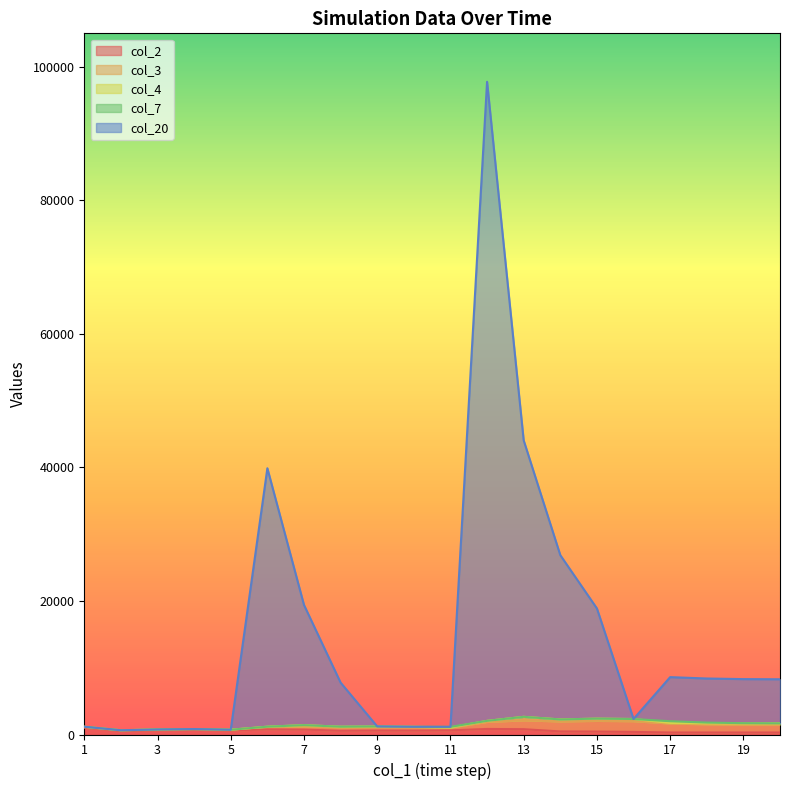

Reading left to right, extract all data points from this chart.

col_2: 1=1017	2=536	3=656	4=715	5=617	6=771	7=735	8=563	9=600	10=591	11=627	12=830	13=794	14=461	15=439	16=390	17=300	18=300	19=300	20=300
col_3: 1=100	2=100	3=100	4=100	5=100	6=358	7=478	8=522	9=522	10=522	11=422	12=1060	13=1336	14=1500	15=1610	16=1610	17=1352	18=1232	19=1188	20=1188
col_4: 1=48	2=0	3=0	4=0	5=0	6=43	7=190	8=84	9=89	10=44	11=0	12=155	13=518	14=297	15=329	16=322	17=82	18=134	19=163	20=184
col_7: 1=0	2=0	3=0	4=0	5=0	6=0	7=0	8=0	9=0	10=0	11=100	12=0	13=0	14=0	15=0	16=0	17=258	18=120	19=44	20=0
col_20: 1=0	2=0	3=0	4=0	5=0	6=38700	7=18000	8=6600	9=0	10=0	11=0	12=95700	13=41400	14=24600	15=16500	16=0	17=6600	18=6600	19=6600	20=6600